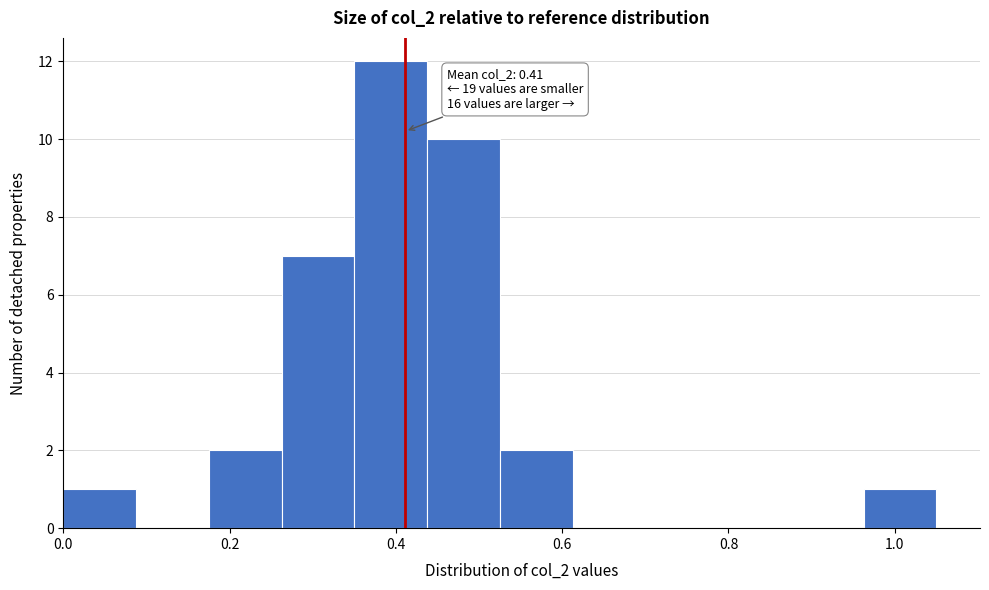

Which range on the x-axis has the tallest bar?

0.36 to 0.44